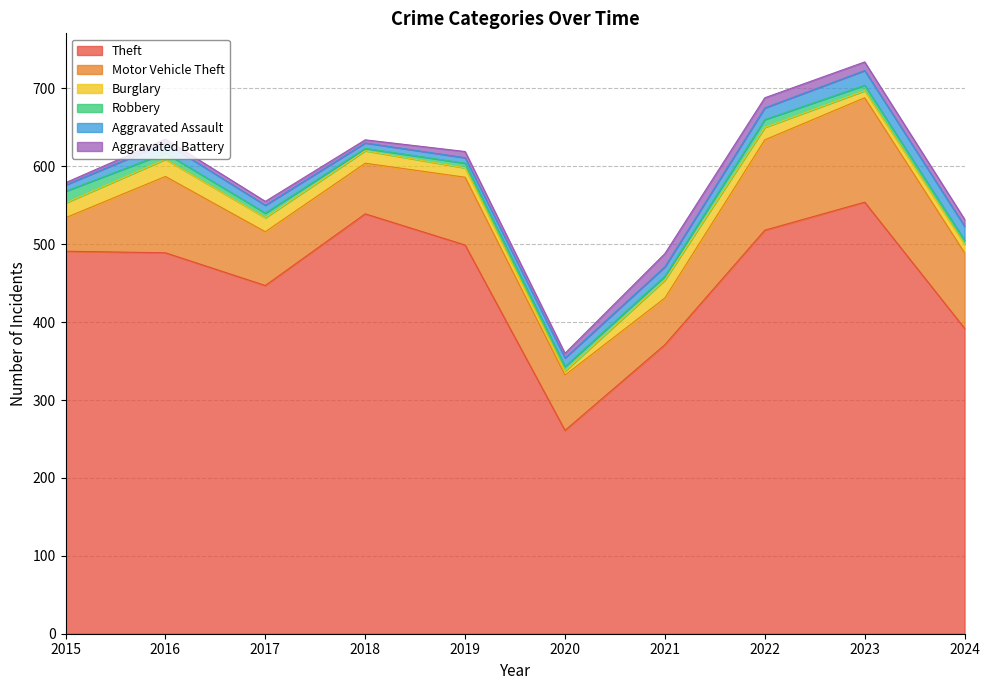

What is the sum of all Aggravated Battery values?

81